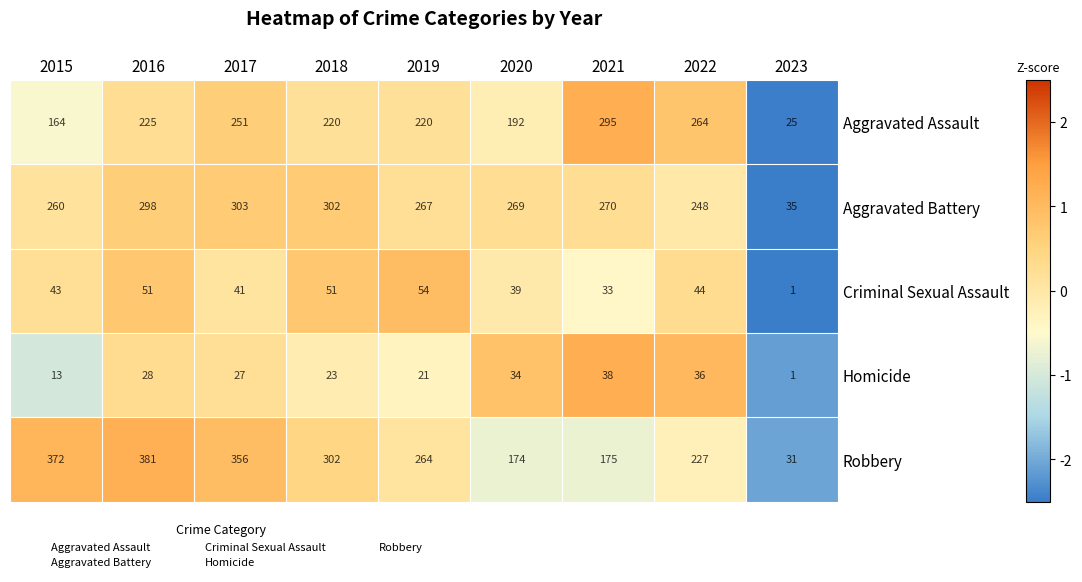

What is the average value of the Homicide series?

25